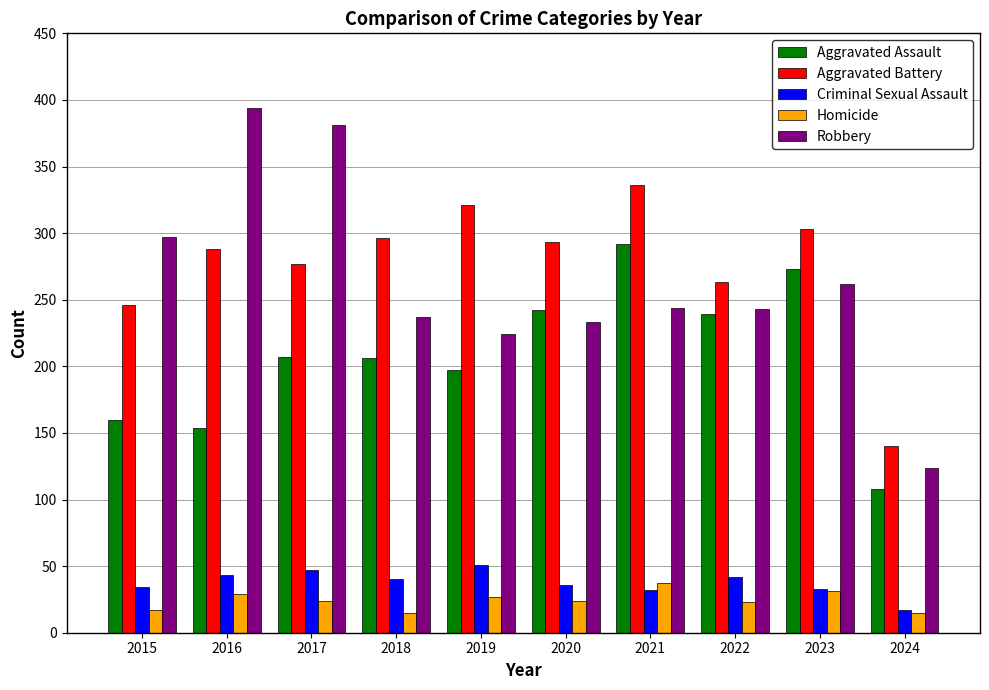

What is the average value of the Criminal Sexual Assault series?

38